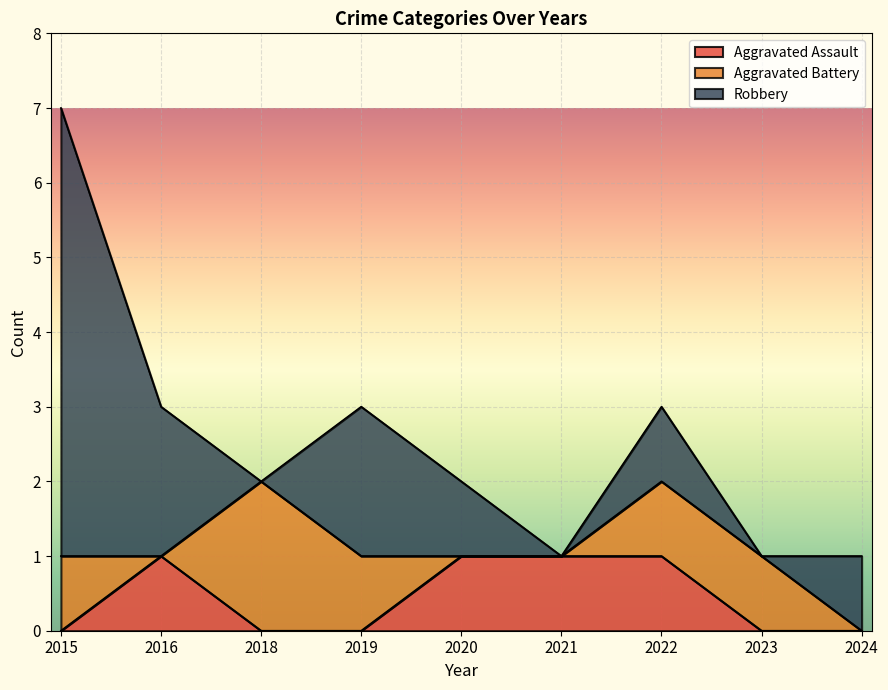

What is the maximum value shown in the chart?

6